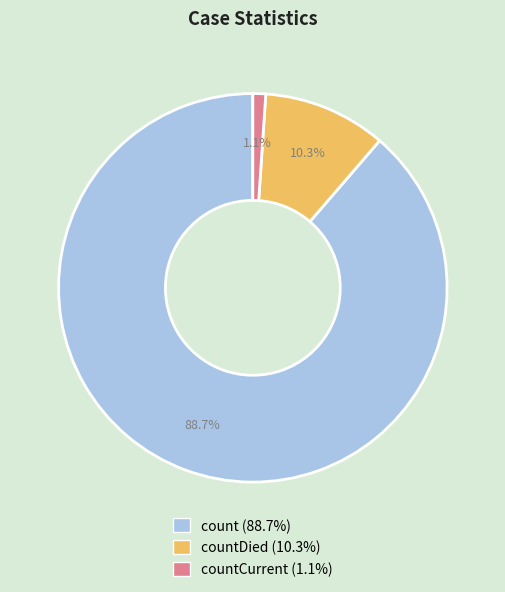

Is there a majority slice in this chart?

Yes